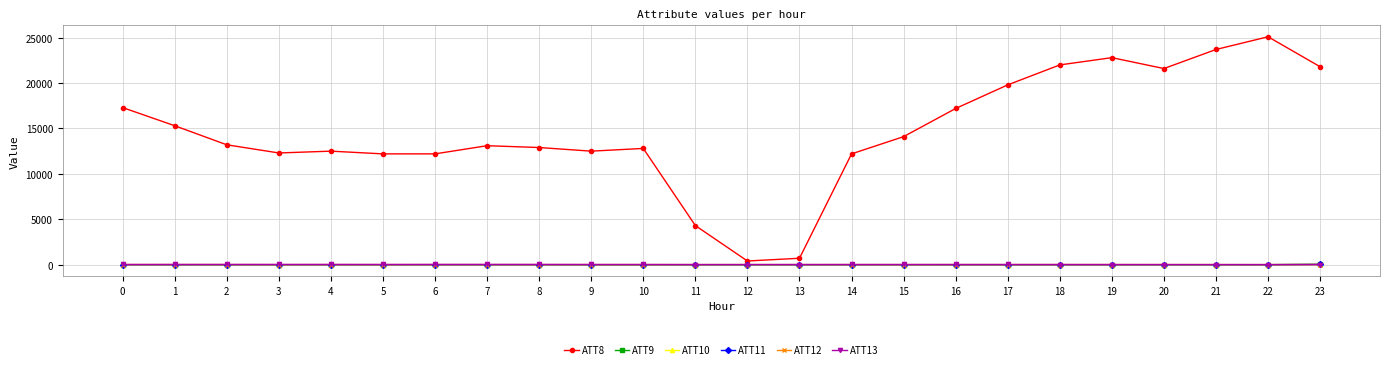

What is the sum of all ATT12 values?

105.1